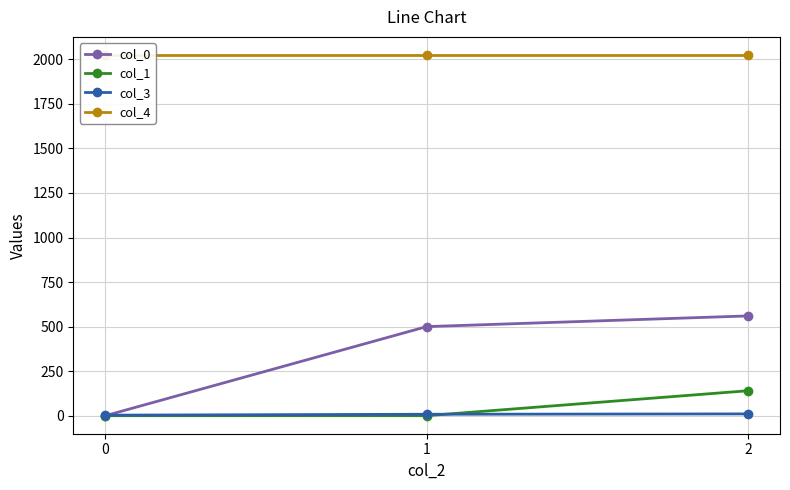

Count the number of categories in the chart.

3